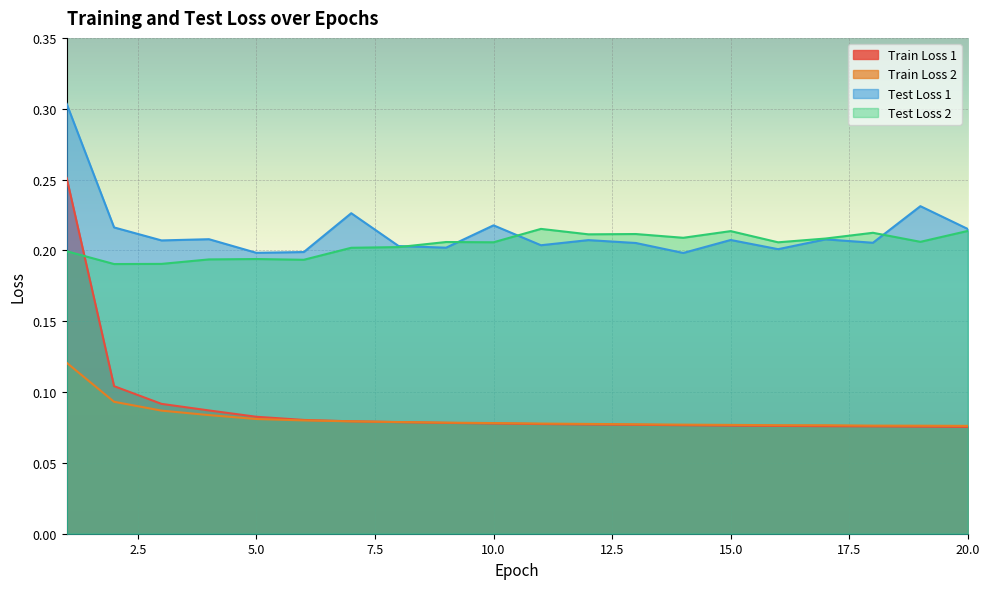

How many lines are shown in the chart?

4